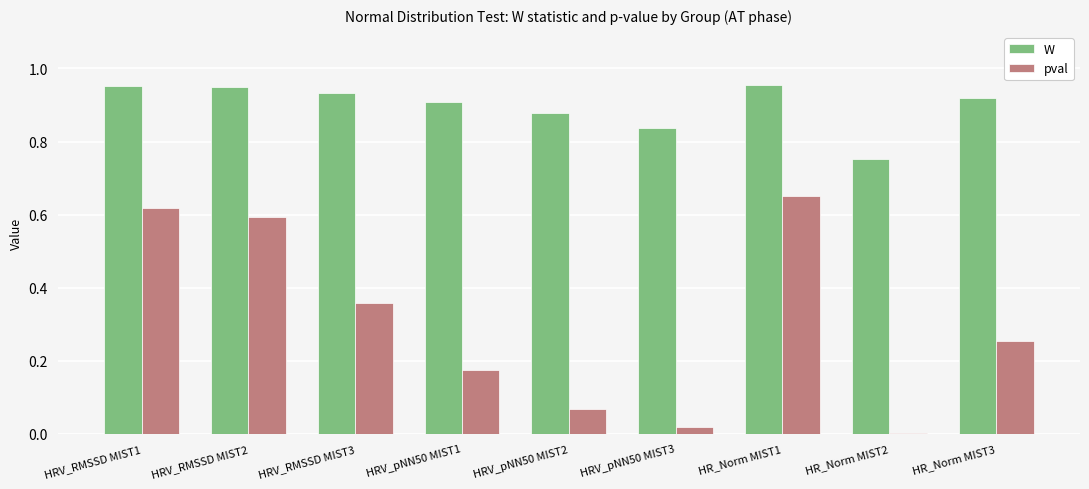

Between HRV_pNN50 MIST3 and HR_Norm MIST1, which series saw the biggest shift?

pval